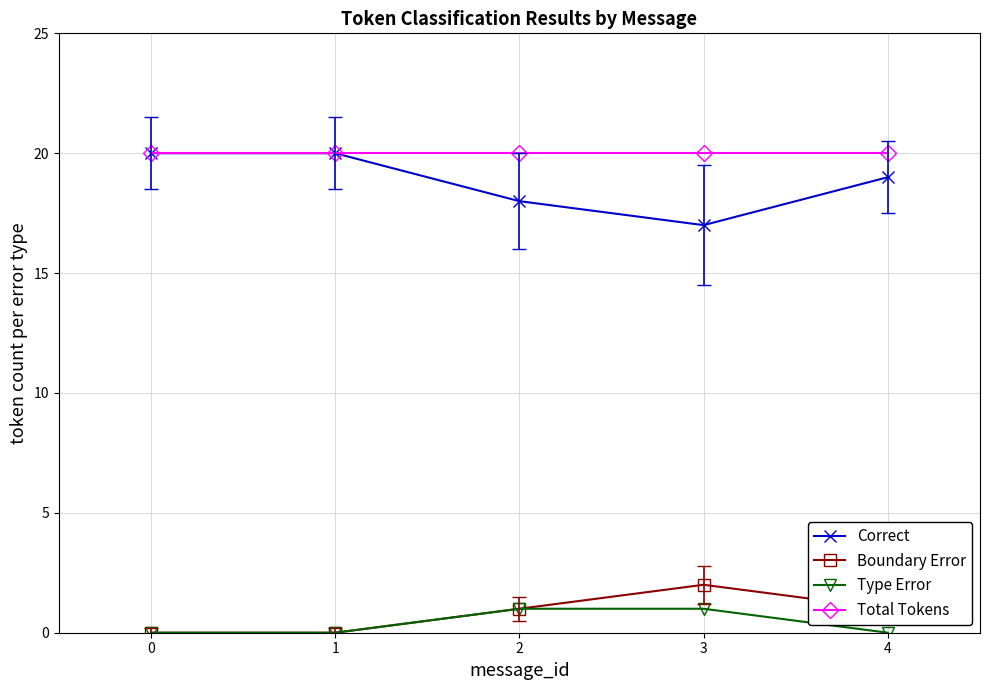

How many data points in Boundary Error are less than 1?

2